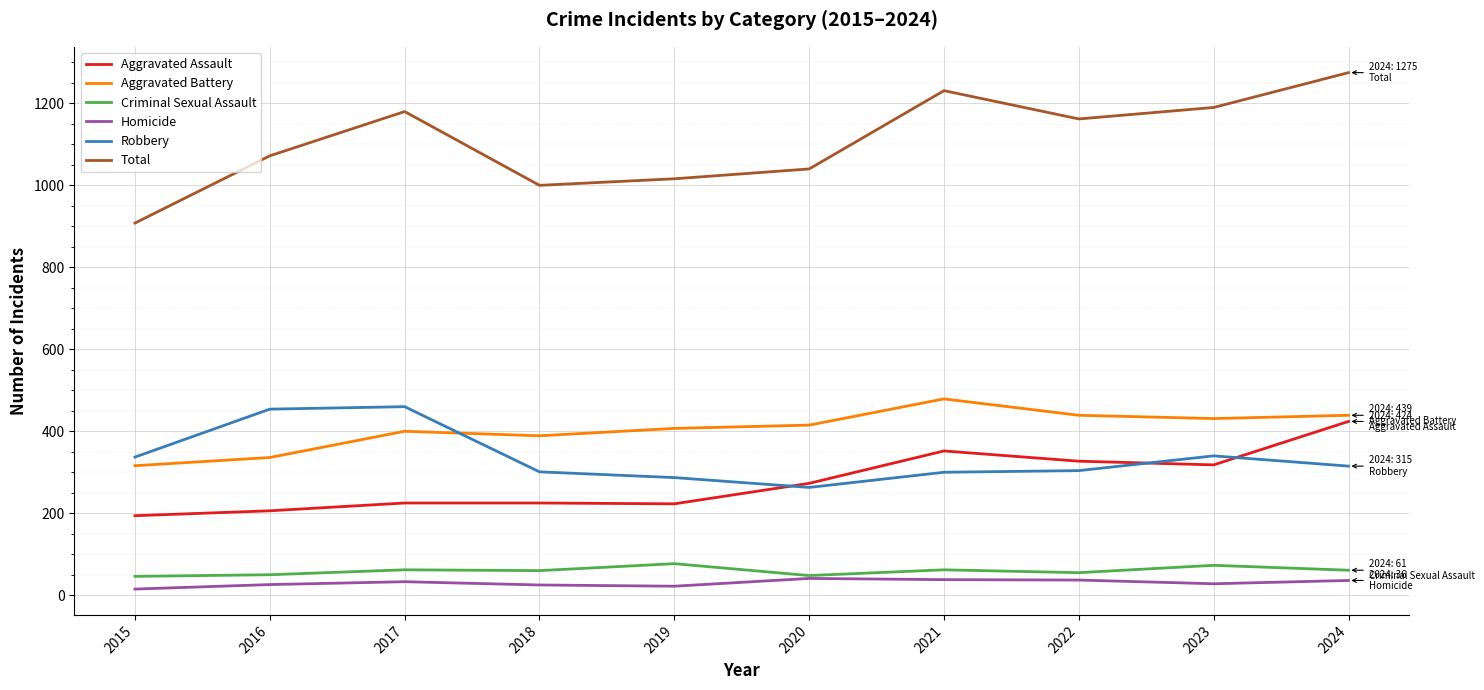

Is the value of Aggravated Assault at 2024 greater than the value of Total at 2021?

No